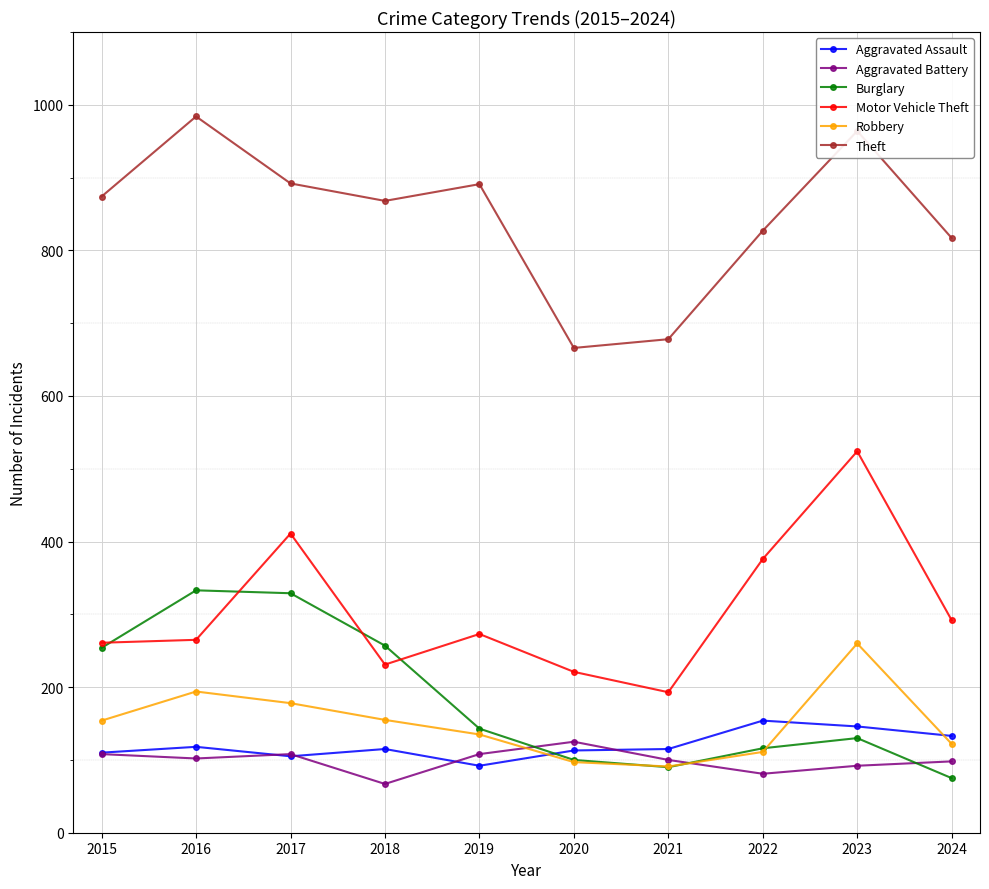

What are all the series names shown in the legend?

Aggravated Assault, Aggravated Battery, Burglary, Motor Vehicle Theft, Robbery, Theft